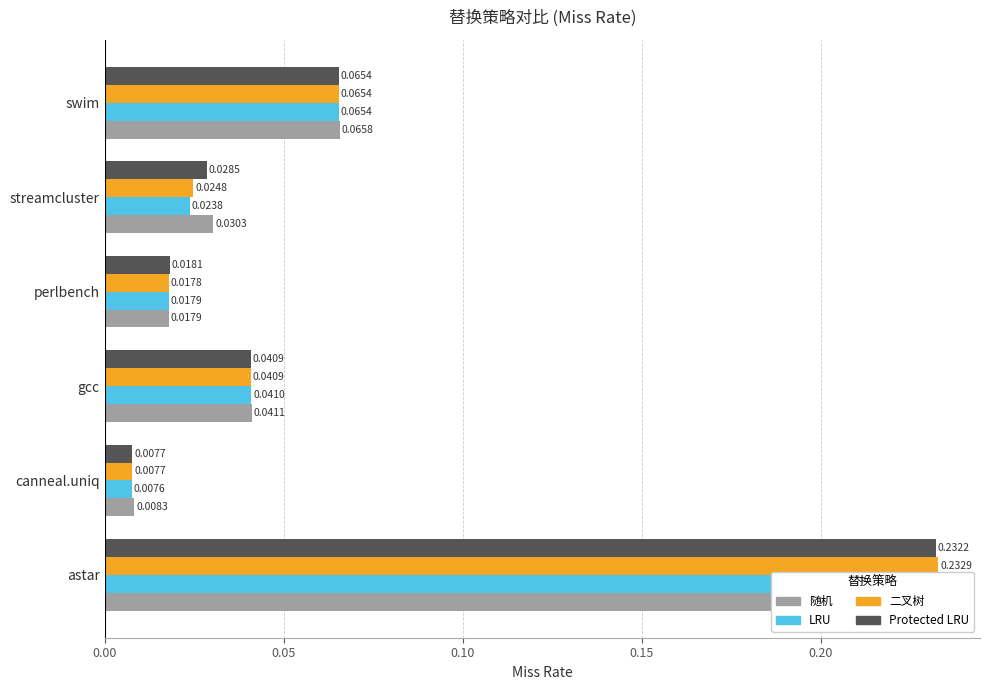

Is it true that LRU equals 0.0 at streamcluster?

True